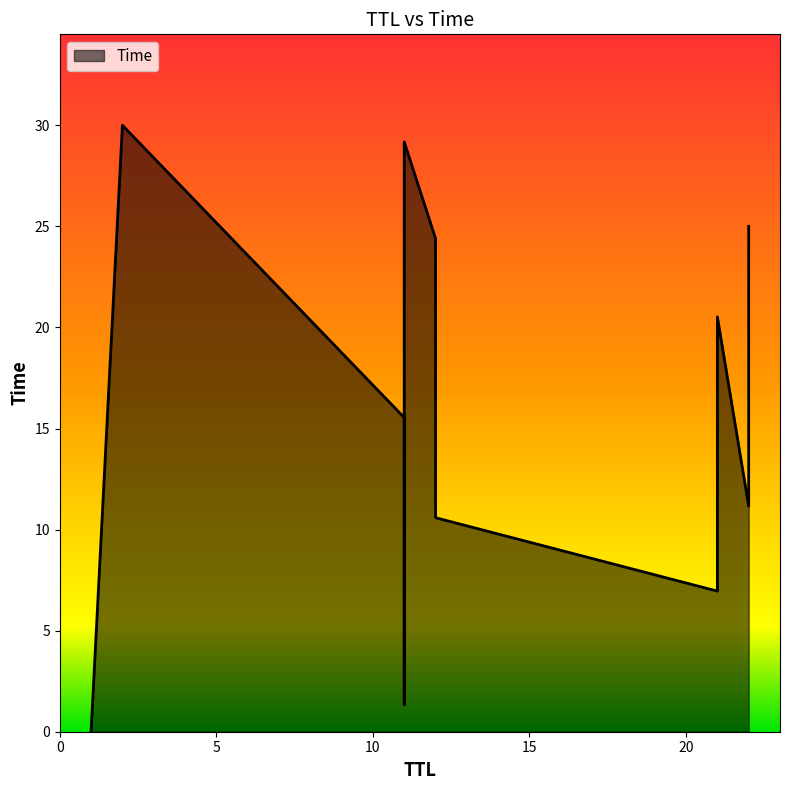

At which category does the chart reach its peak across all series?

2